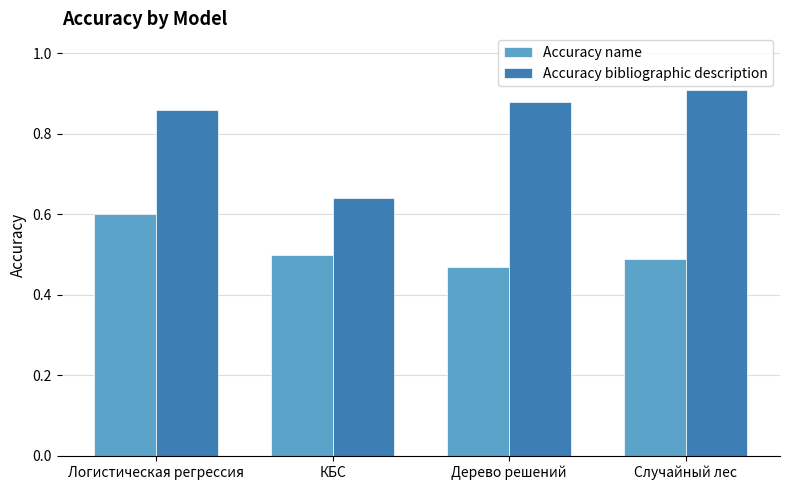

Count the number of categories in the chart.

4